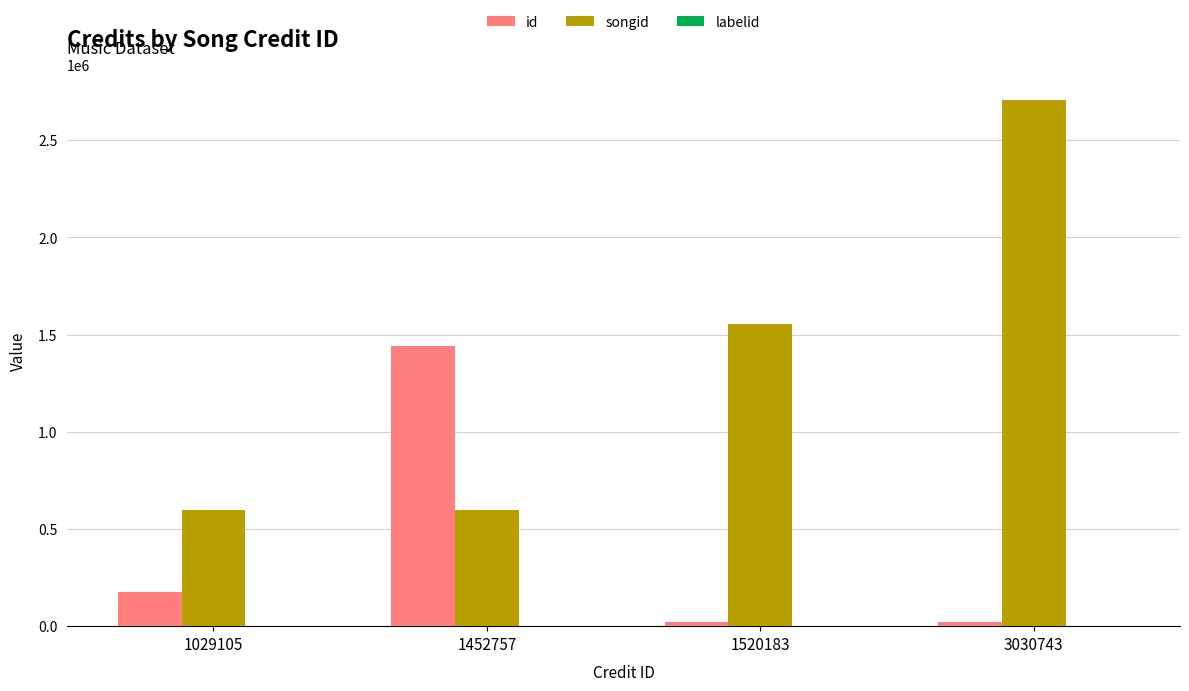

At which category is the sum across all series the highest?

3030743